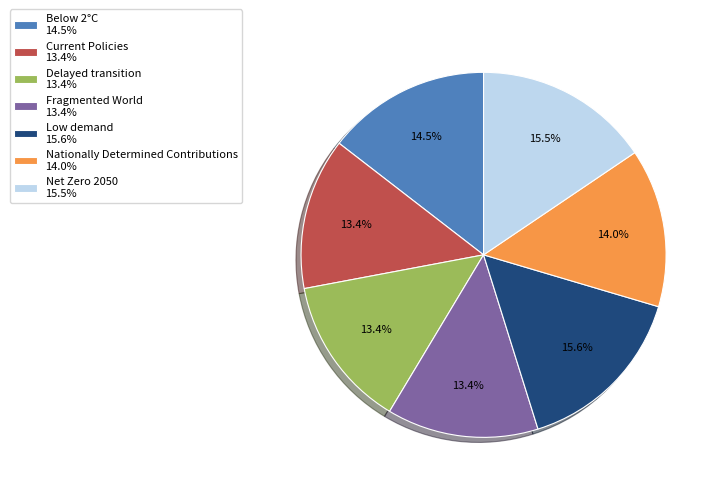

What is the total percentage of Nationally Determined Contributions and Net Zero 2050?

29.6%